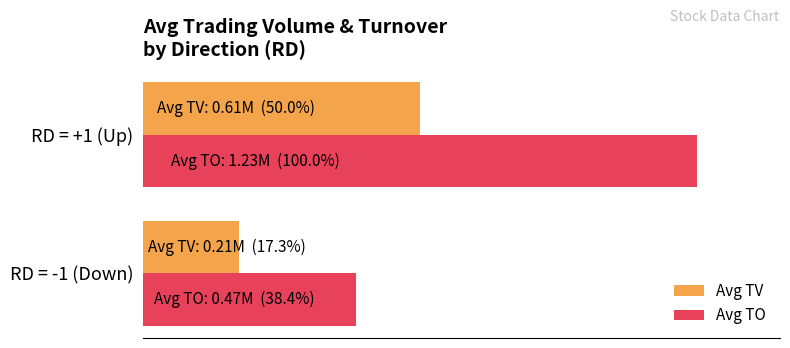

What is the value of the Avg TV bar at the 2nd from the left?

613636.4